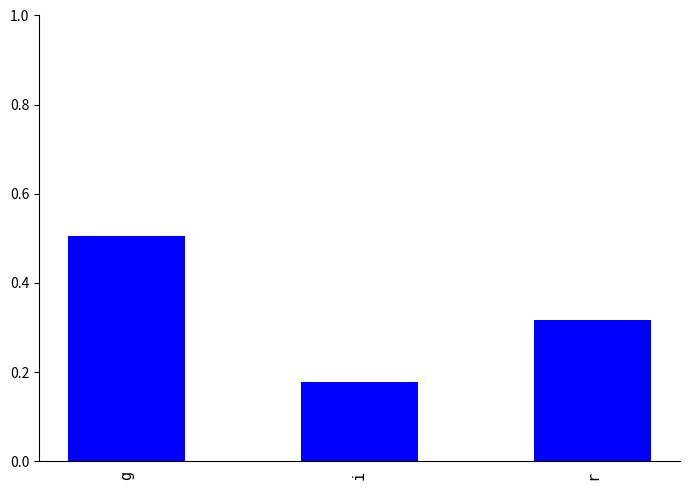

What is the sum of all values?

1.0